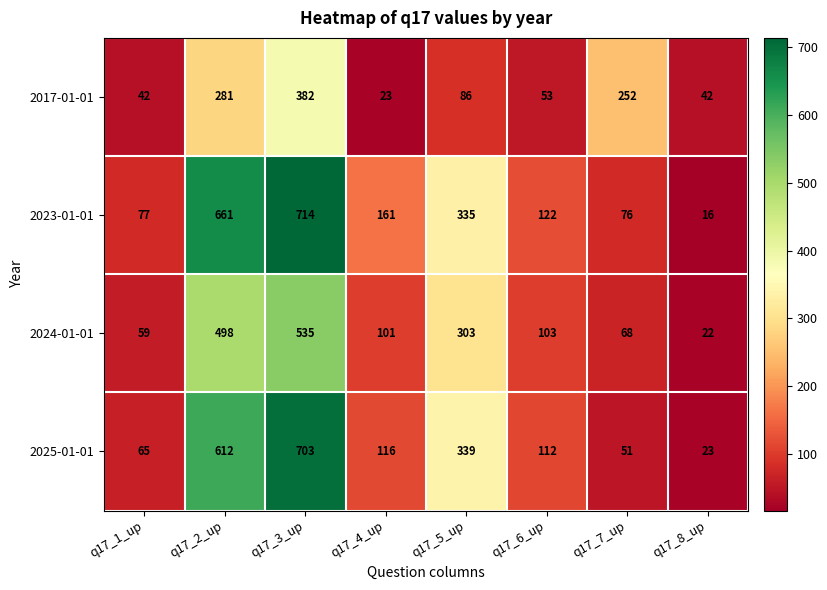

How many series are shown in this chart?

4